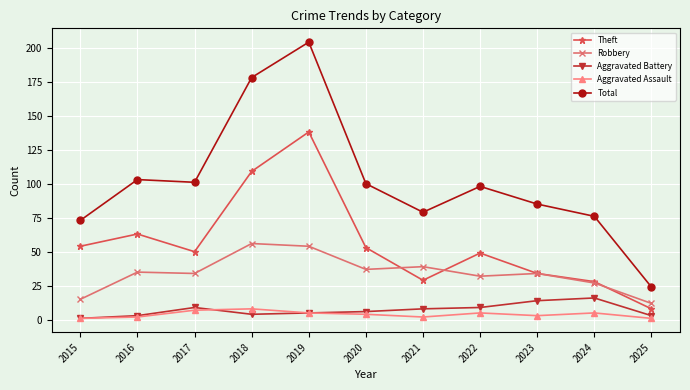

What is the spread (max minus min) of values at 2019?

199